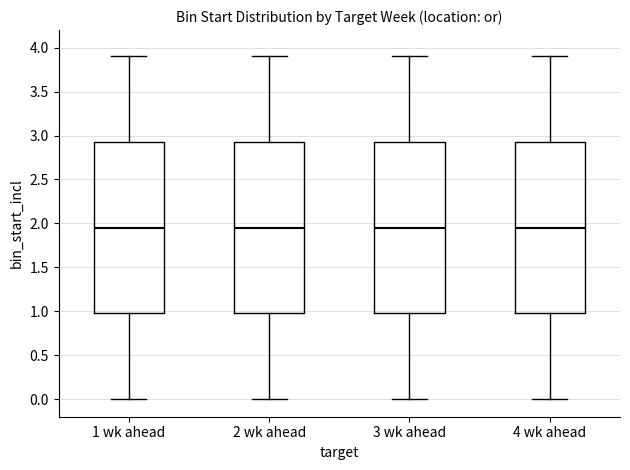

Where is the upper edge of the box for 3 wk ahead on the y-axis? The values are not printed on the chart, so give them approximately, as read against the axis.

2.95